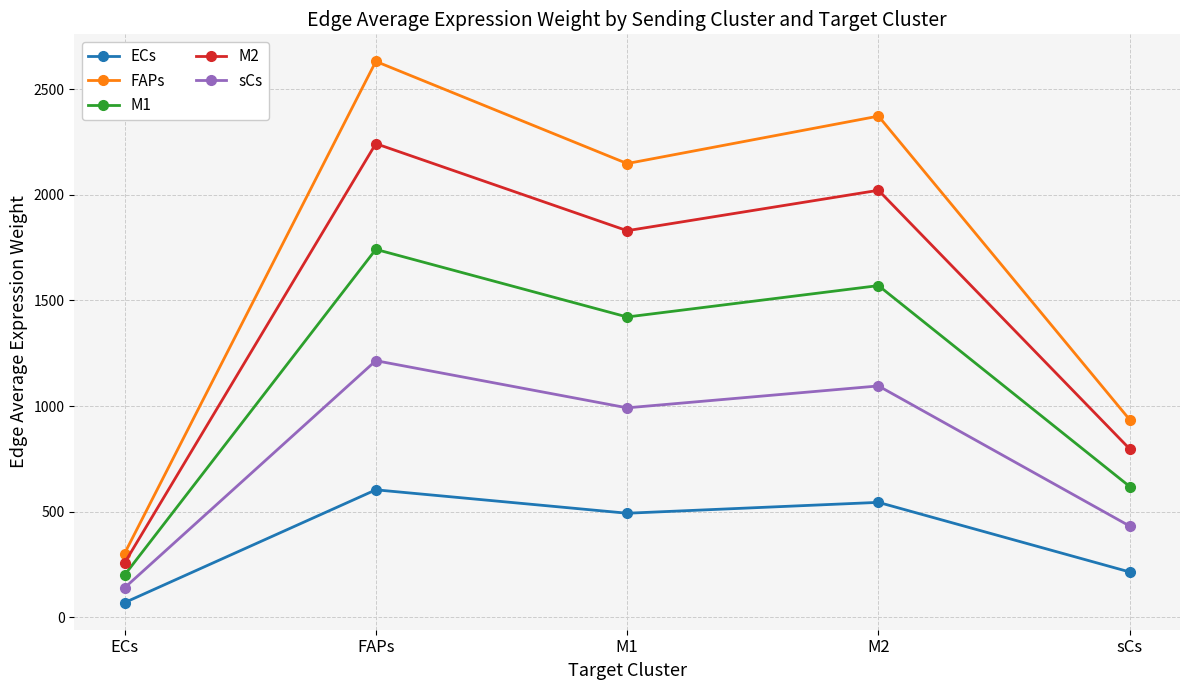

Is the value of ECs at FAPs greater than the value of M2 at ECs?

Yes